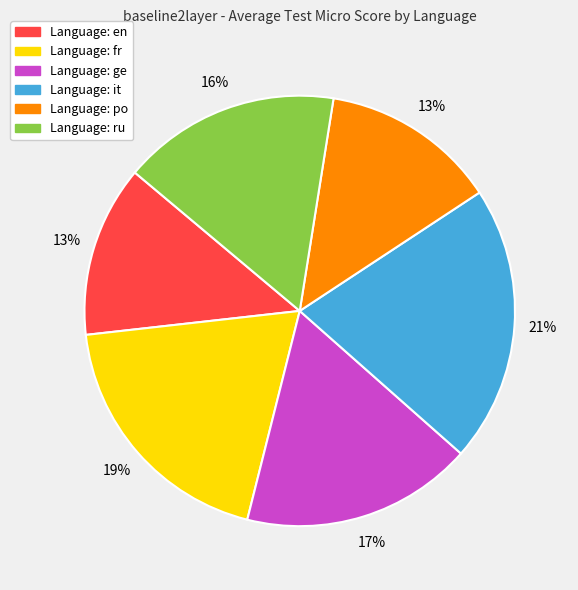

Is there a majority slice in this chart?

No